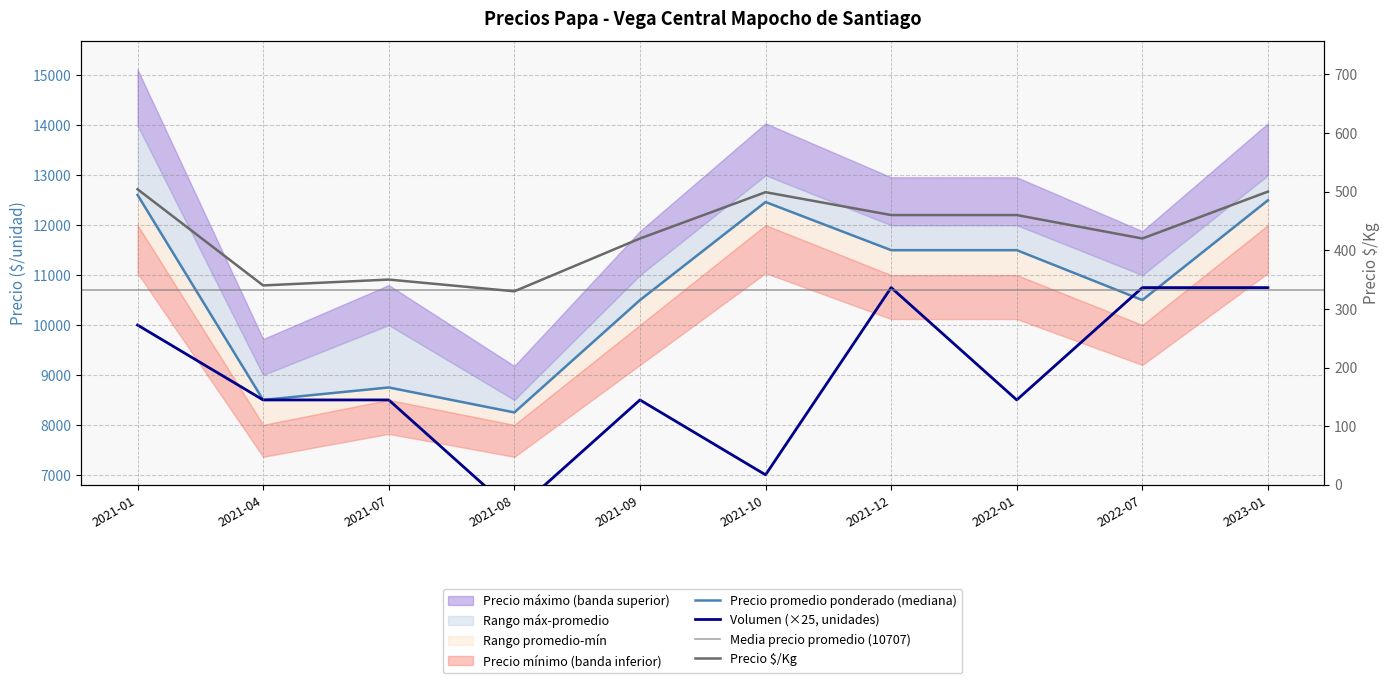

Reading right to left, extract all data points from this chart.

Precio promedio ponderado: 12500	10500	11500	11500	12464	10500	8250	8750	8500	12606
Precio minimo: 500	420	460	460	499	420	330	350	340	504
Volumen: 10750	10750	8500	10750	7000	8500	6250	8500	8500	10000